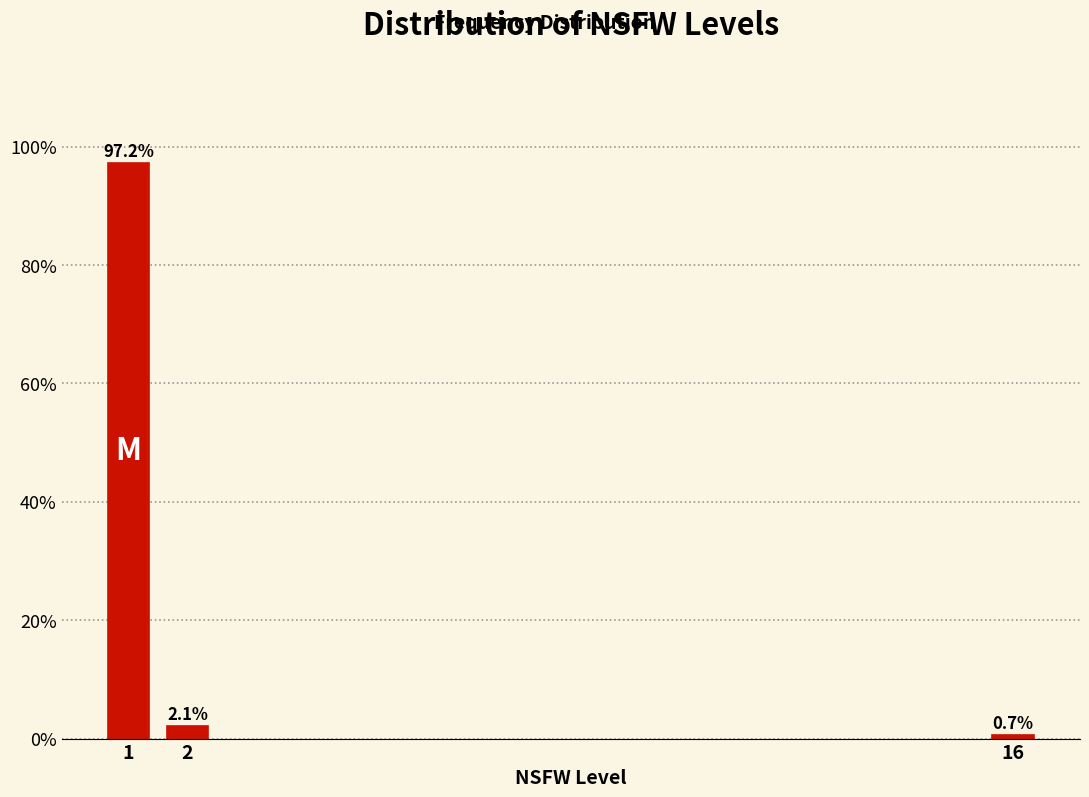

Reading left to right, what are all the values shown in this chart?

1=97.2	2=2.1	16=0.7